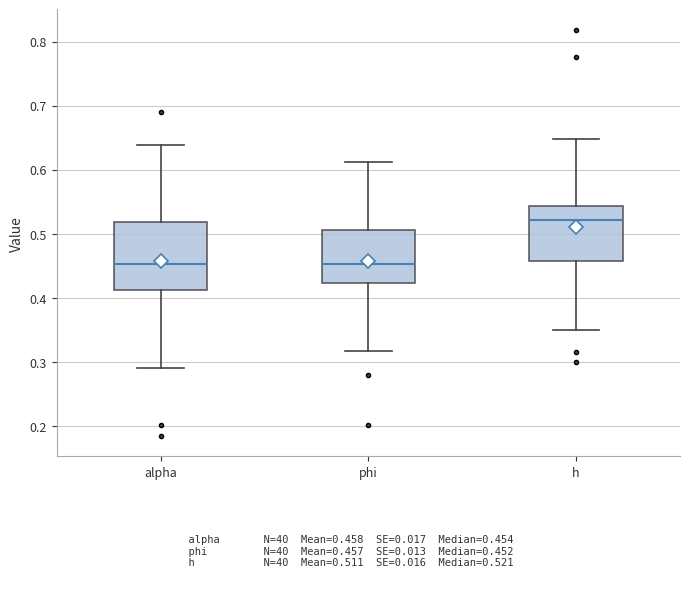

Where does the median line of the box for phi sit on the y-axis? The values are not printed on the chart, so give them approximately, as read against the axis.

0.45